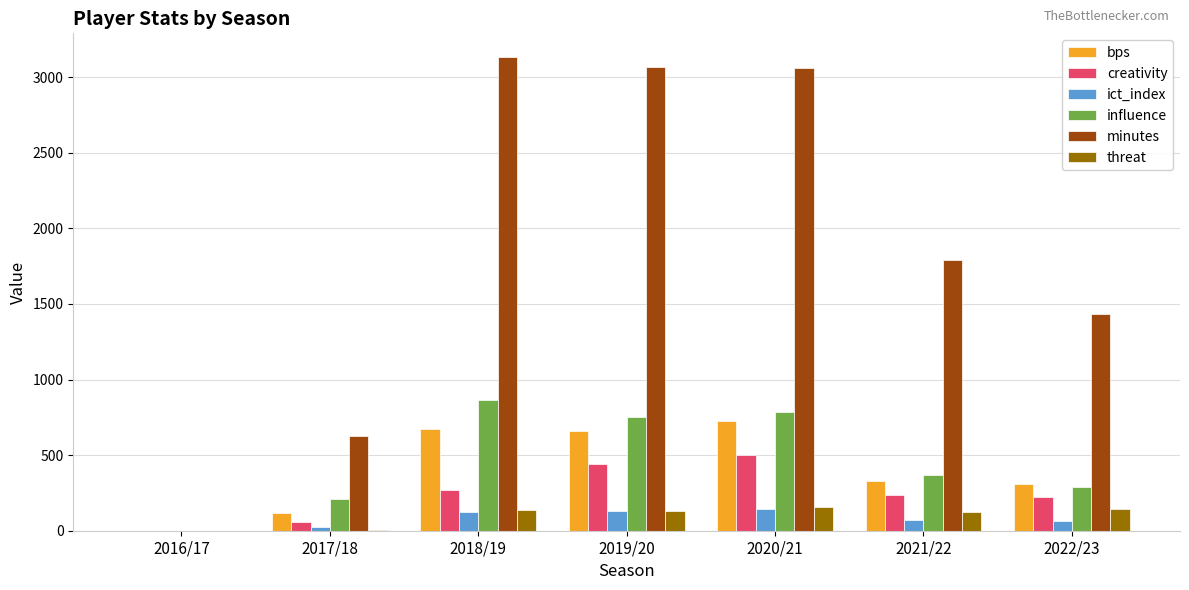

Which series changed the most between 2016/17 and 2017/18?

minutes